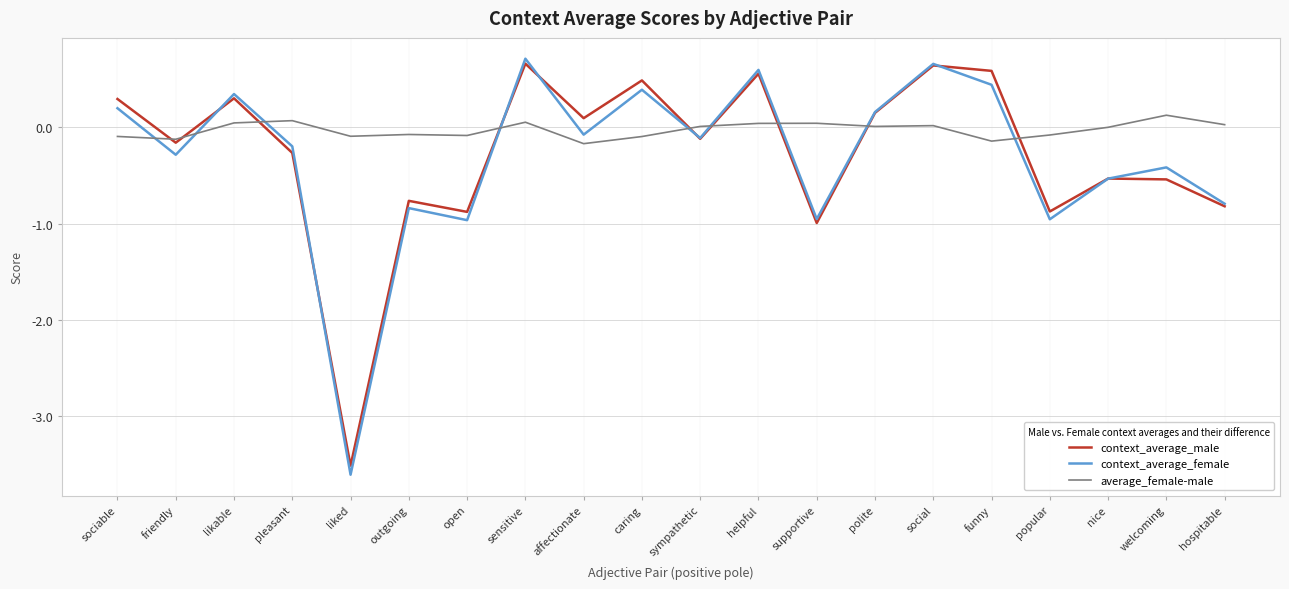

Which series has the largest total across all categories?

average_female-male